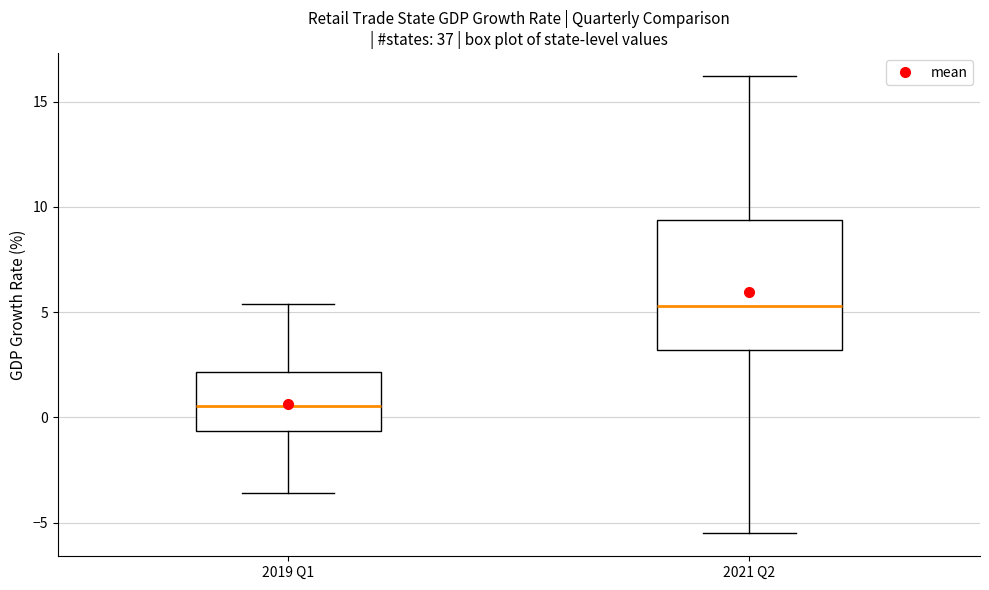

Which box has the highest median line?

2021 Q2